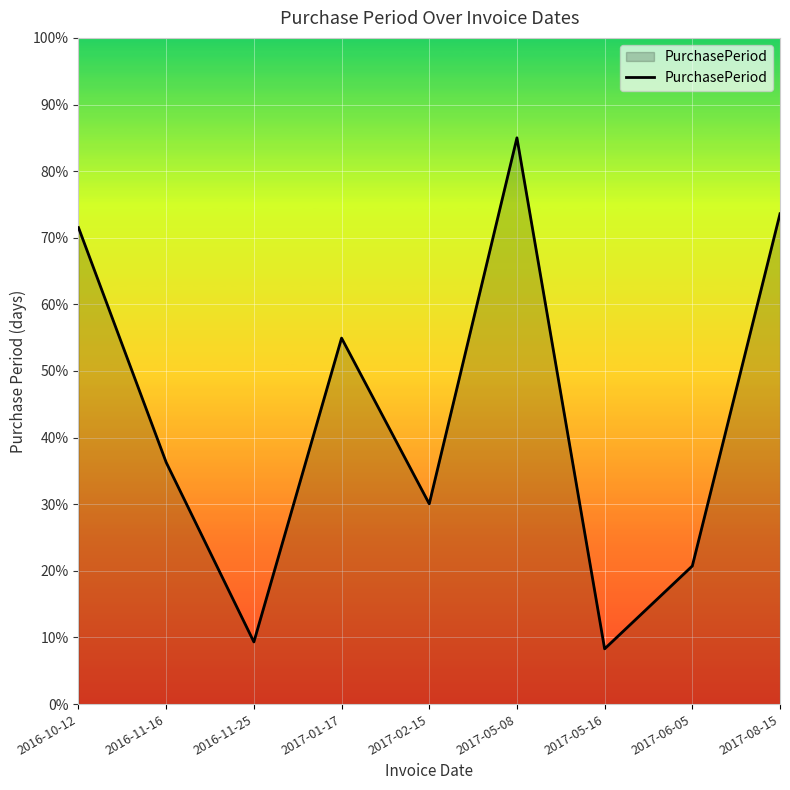

Between 2017-05-08 and 2016-11-16, which is larger?

2017-05-08